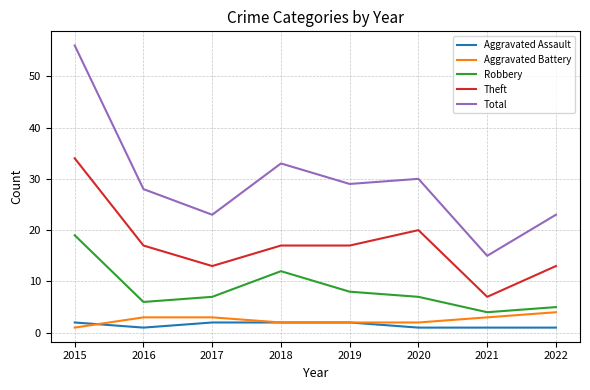

What are all the series names shown in the legend?

Aggravated Assault, Aggravated Battery, Robbery, Theft, Total